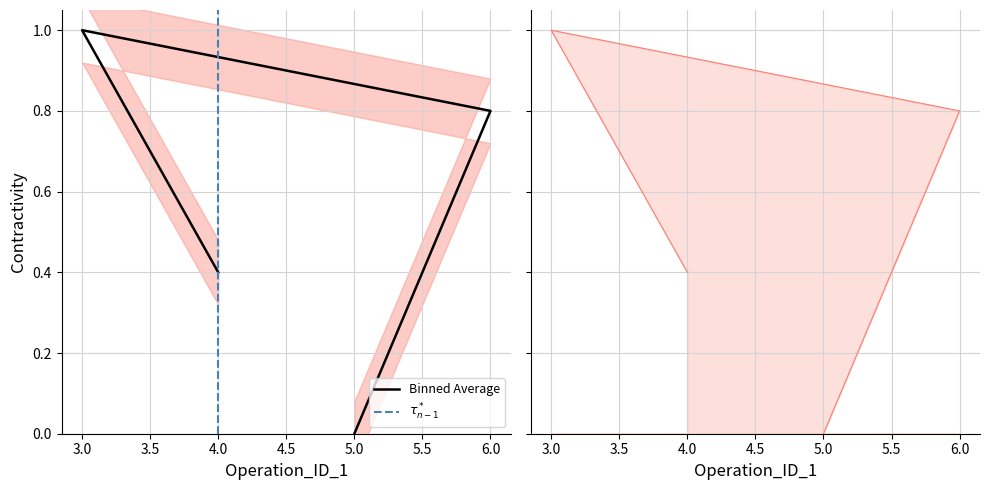

Reading left to right, extract all data points from this chart.

4=0.4	3=1.0	6=0.8	5=0.0